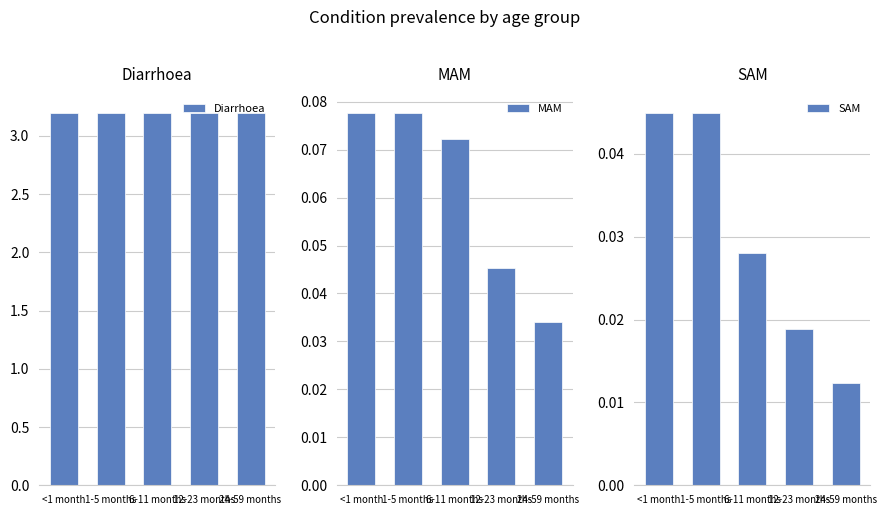

At 24-59 months, list the series in order from smallest to largest.

SAM, MAM, Diarrhoea